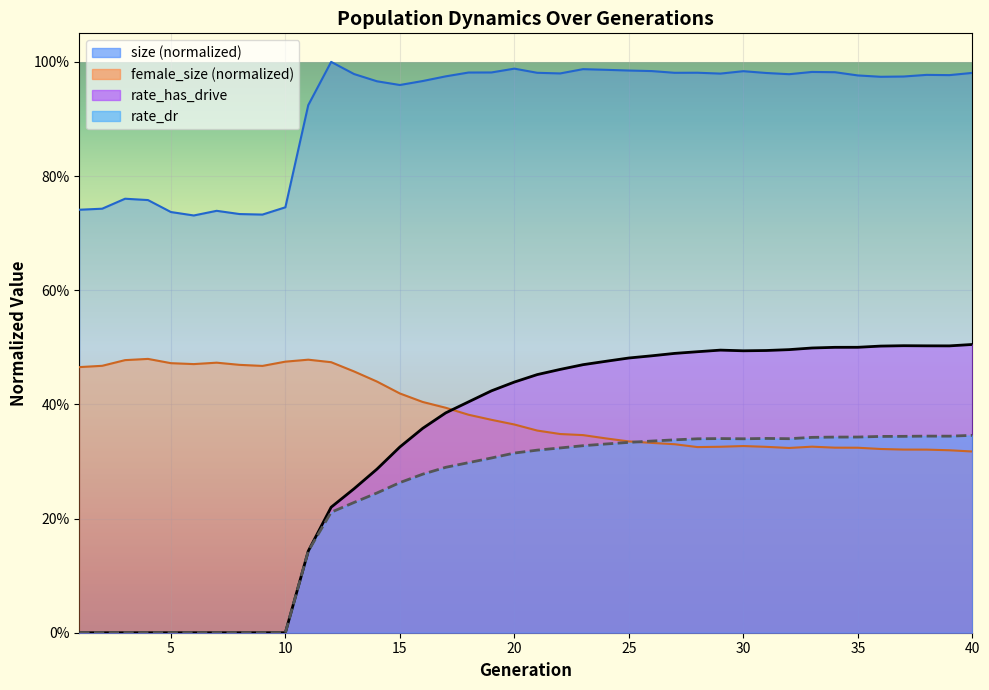

True or false: rate_has_drive and rate_dr cross at least once.

False